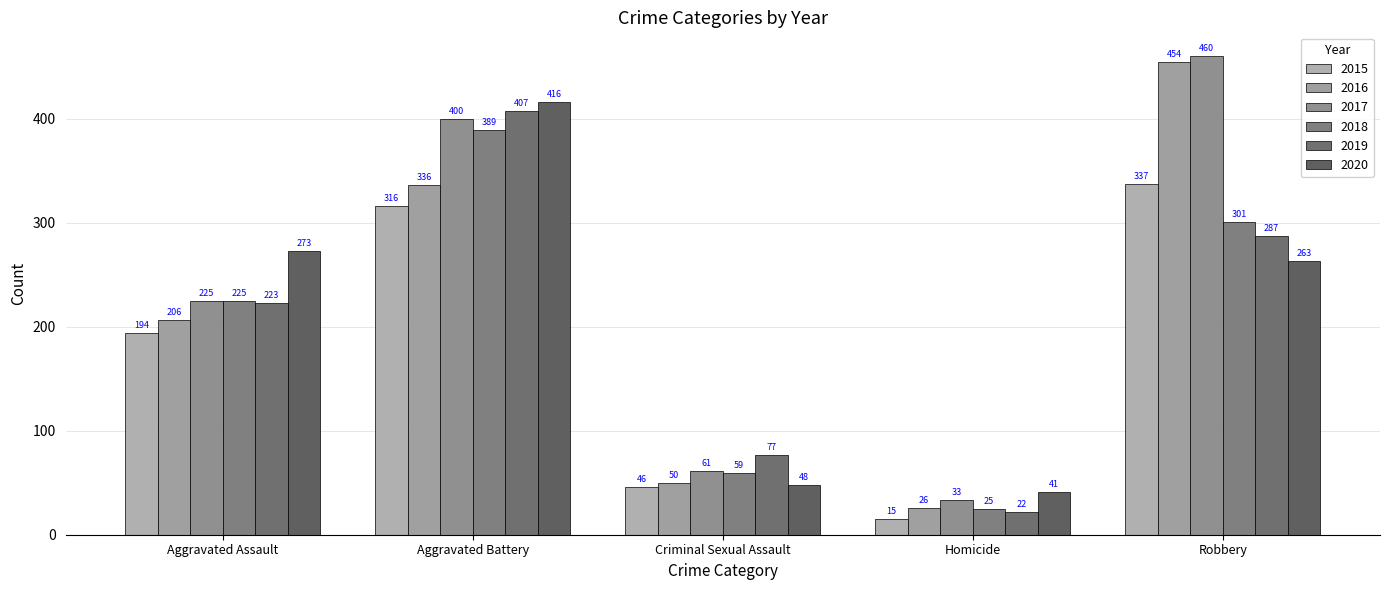

What is the maximum value for 2017?

460